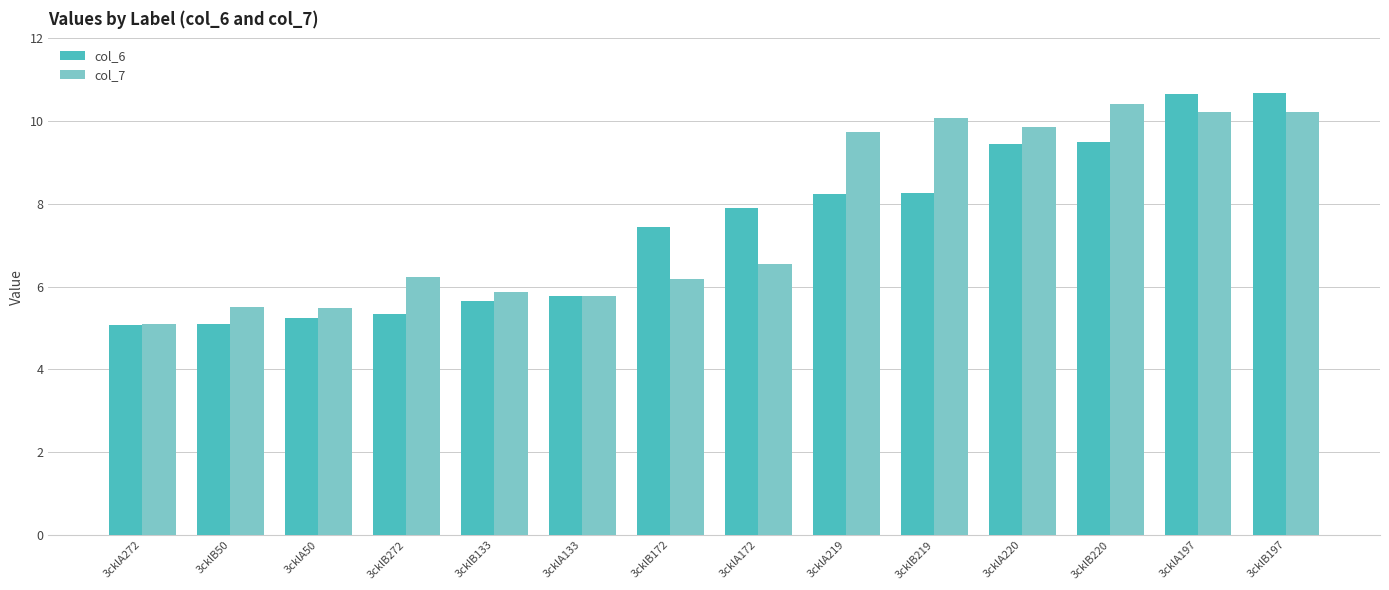

Rank the series at 3cklA172 from lowest to highest value.

col_7, col_6